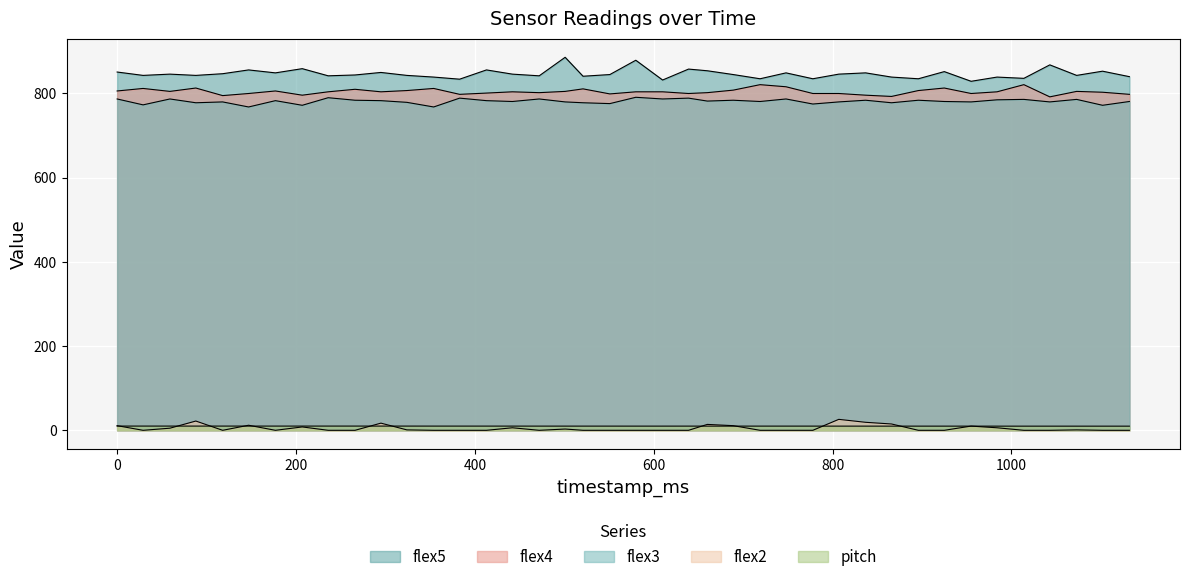

Count the number of data series in this chart.

5